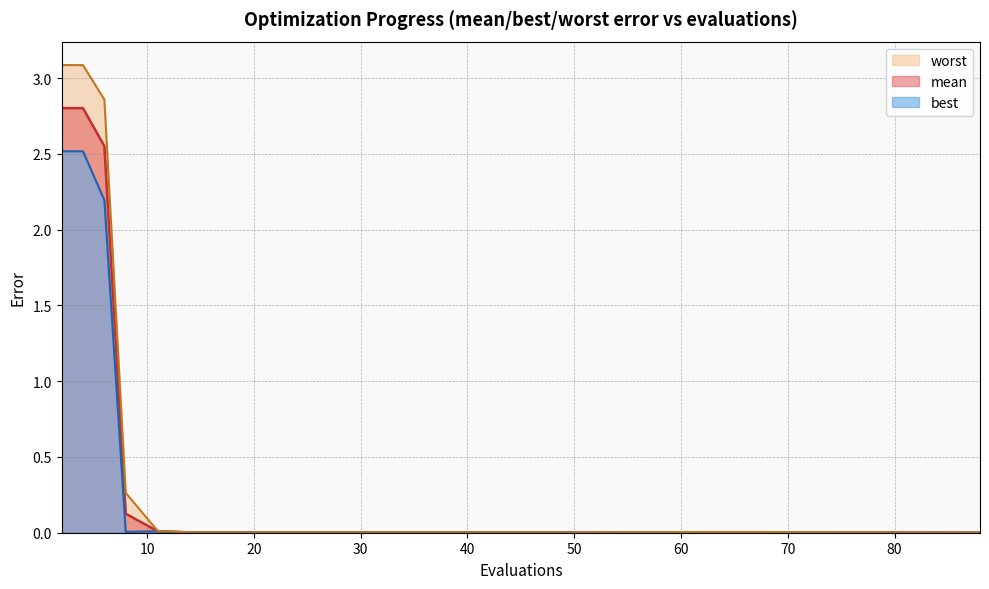

At which label is mean closest to 1?

8